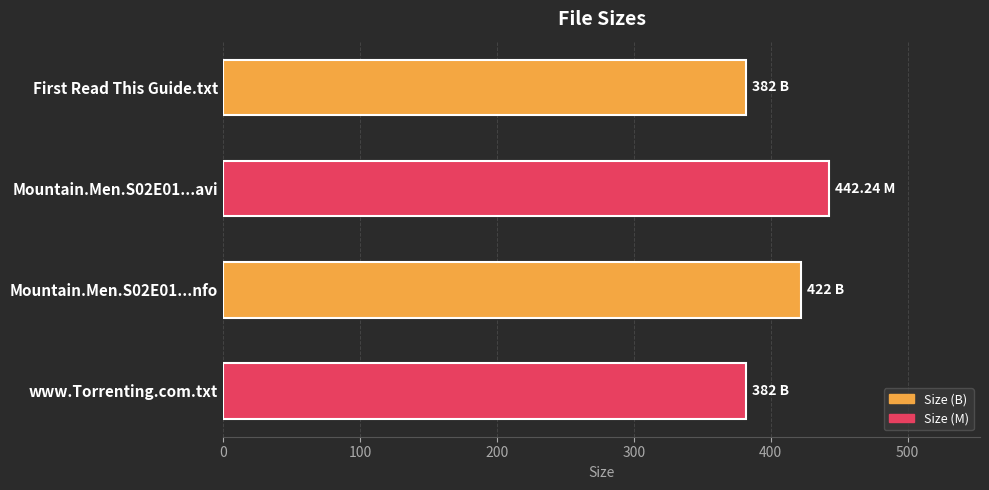

Approximately how many times larger is the value at www.Torrenting.com.txt compared to First Read This Guide.txt?

1.0